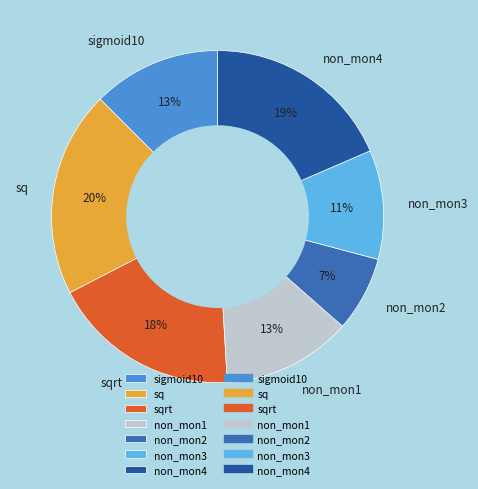

To the nearest percent, what is the combined percentage of sq and non_mon2?

27%